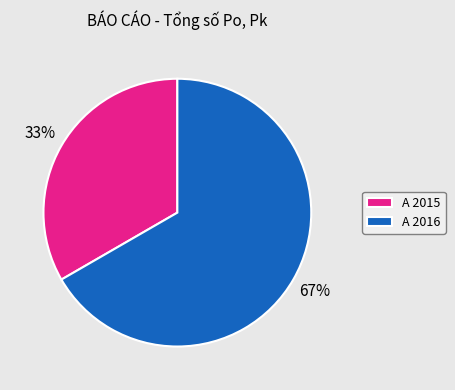

To the nearest percent, what is the average slice percentage?

50%